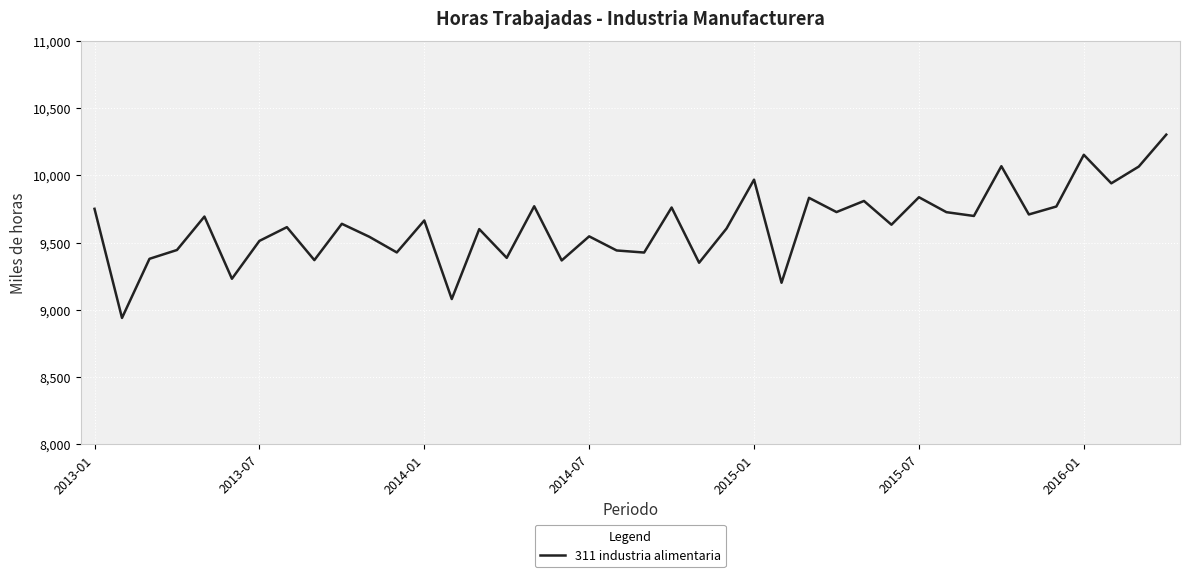

What is the minimum value shown in the chart?

8939.0